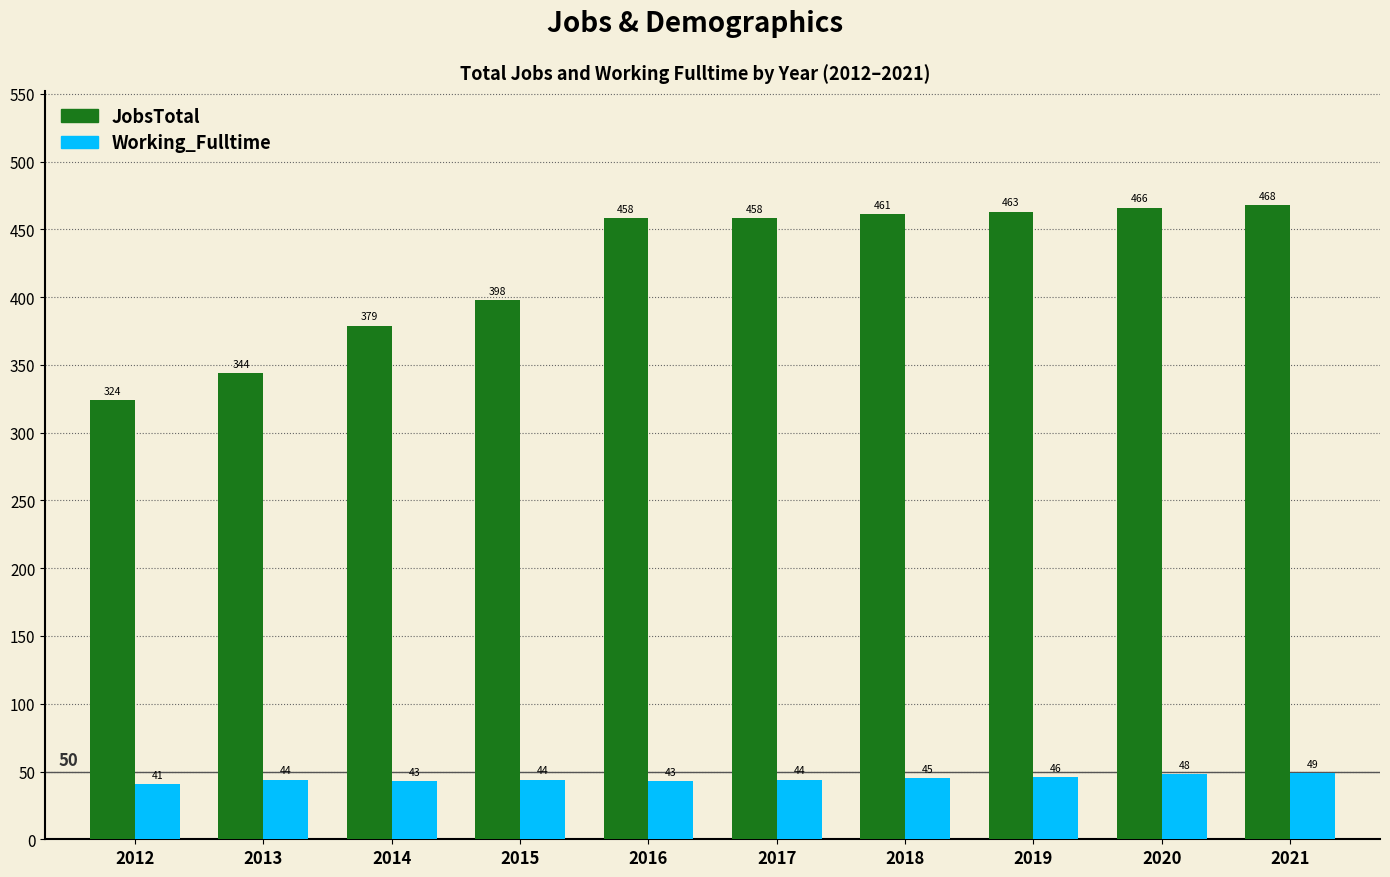

What is the sum of all JobsTotal values?

4219